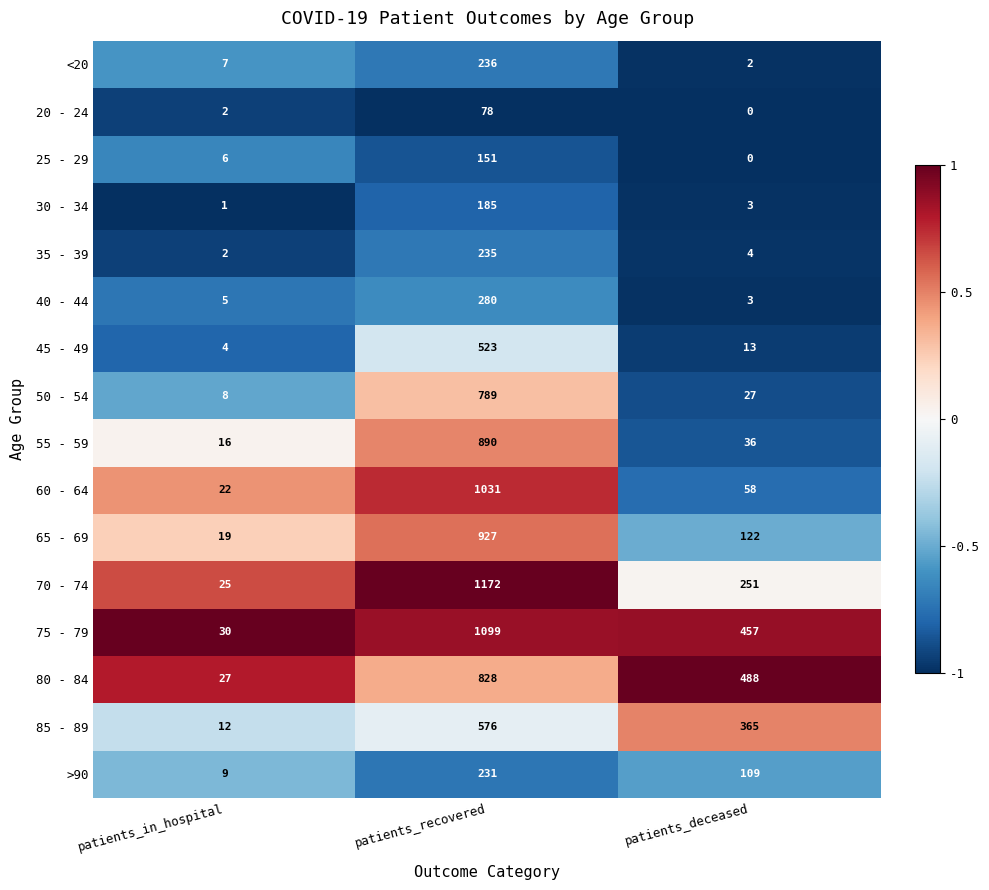

What is the sum of the 75 - 79 values at patients_recovered and patients_deceased?

1556